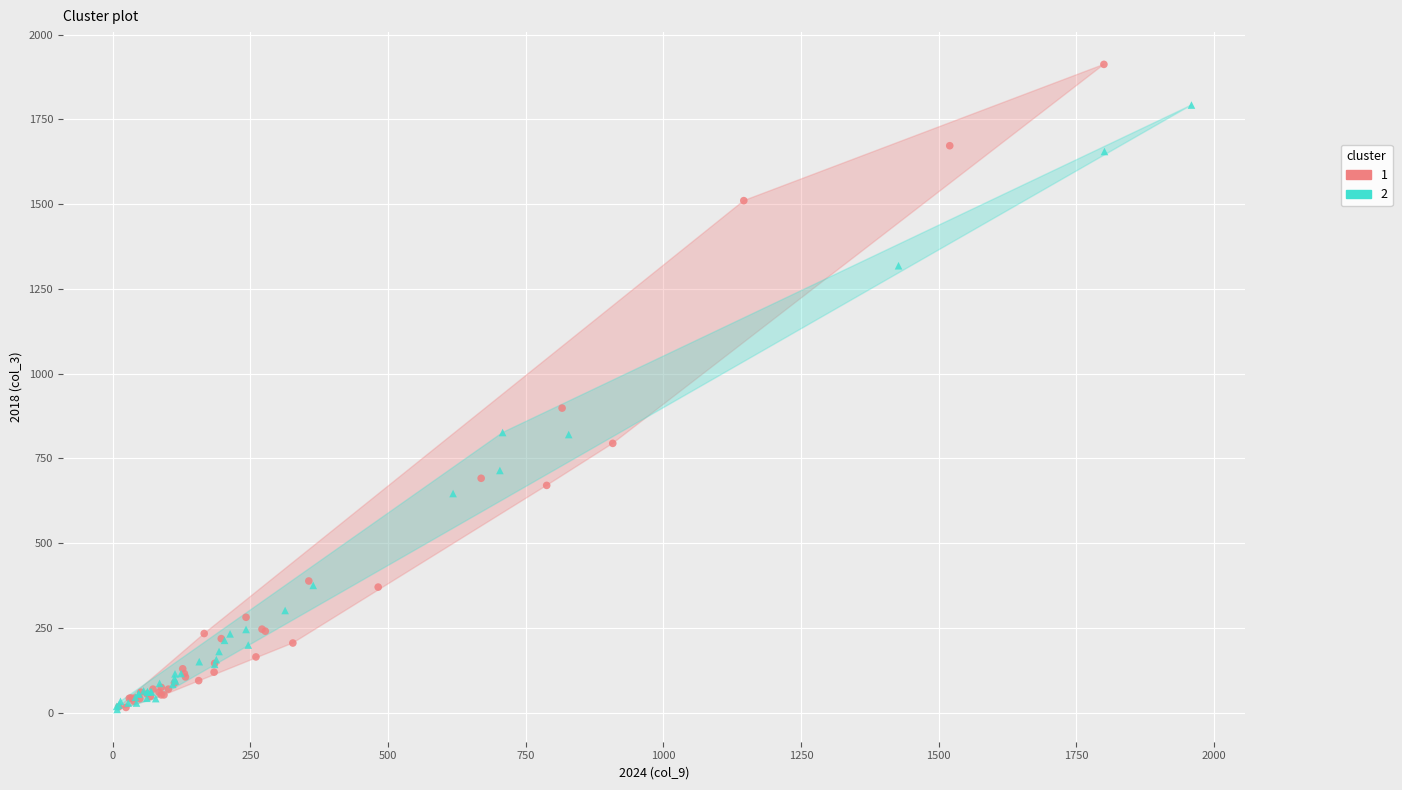

What are all the series names shown in the legend?

1, 2